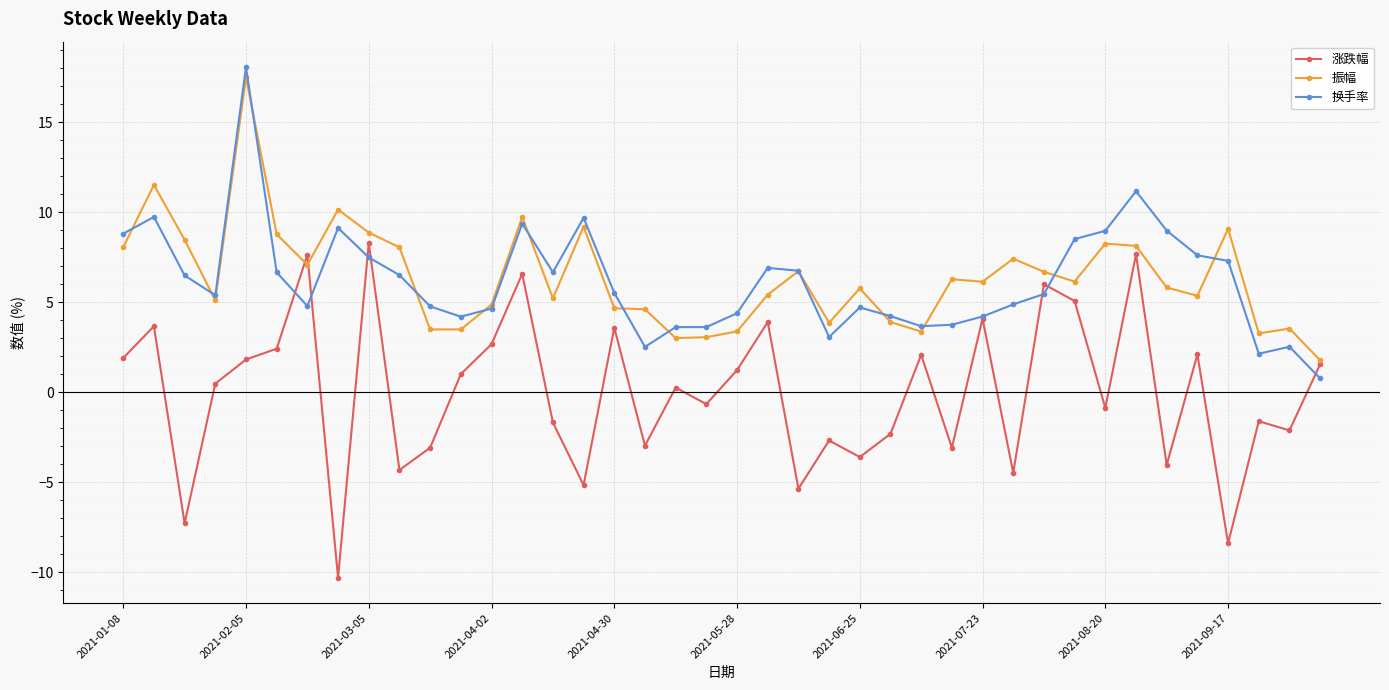

How many values in the 涨跌幅 series are below 0?

19